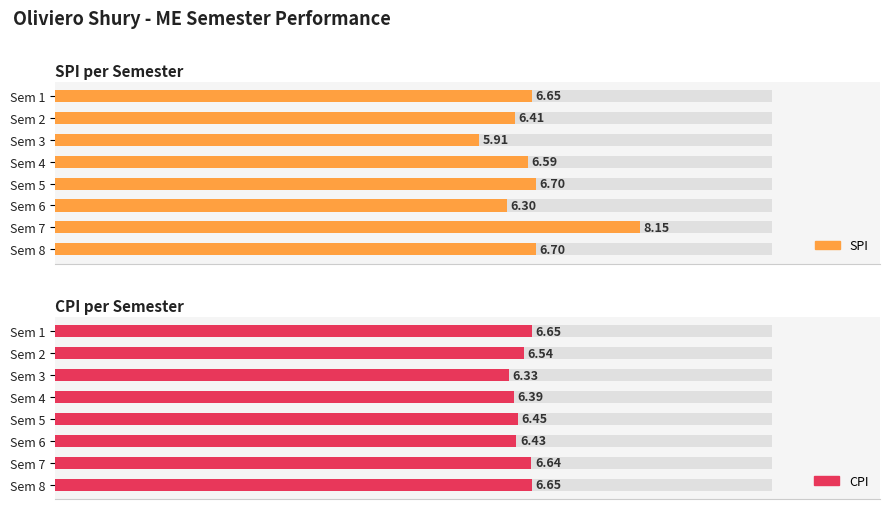

Is it true that SPI equals 3.9 at Sem 5?

False